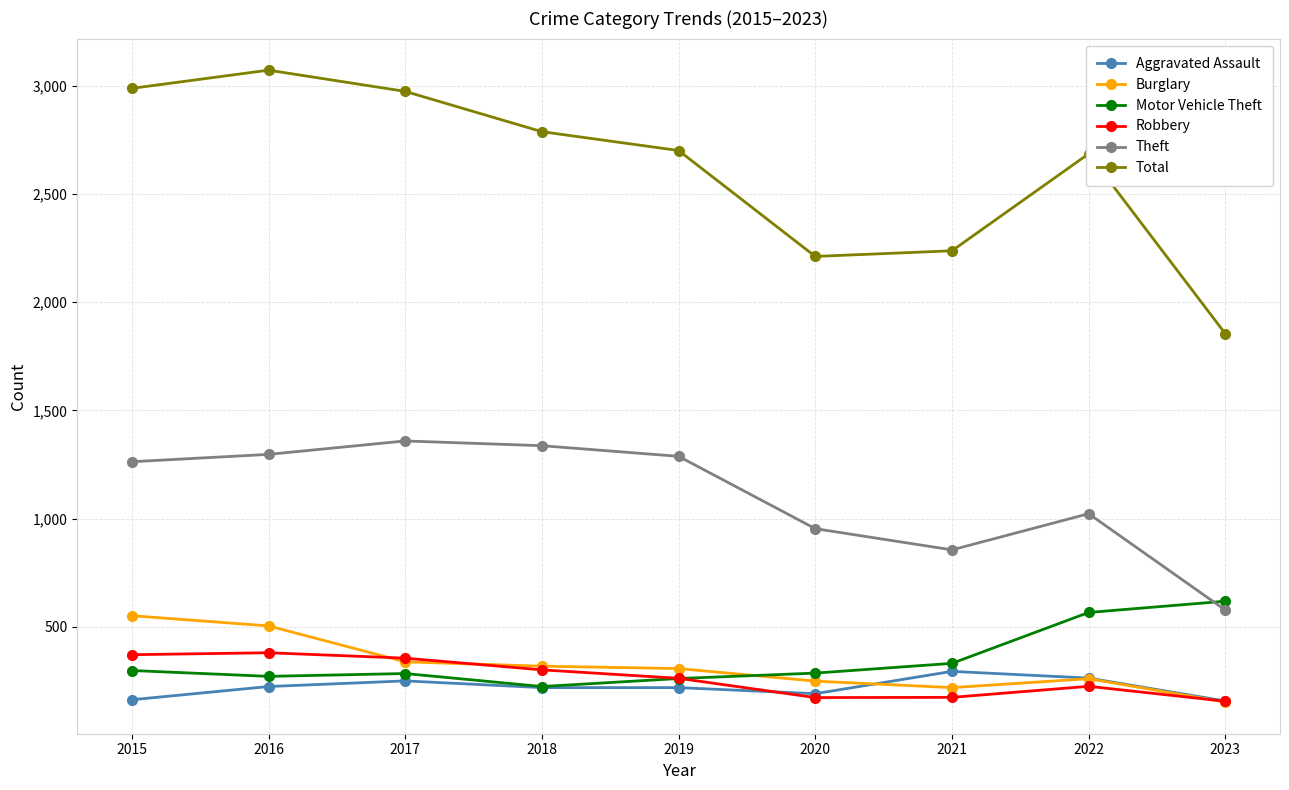

Where is the first local maximum for Total?

2016